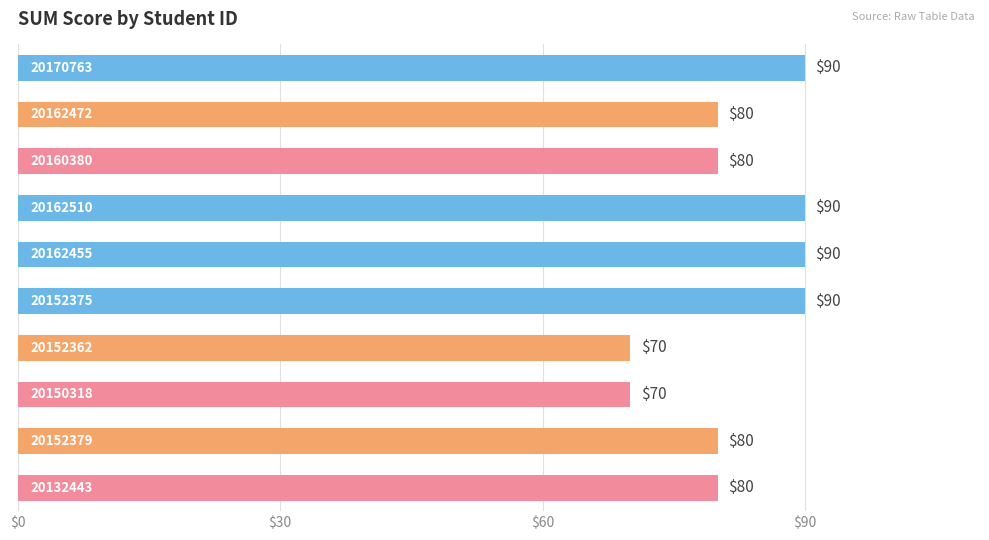

What is the minimum value shown in the chart?

70